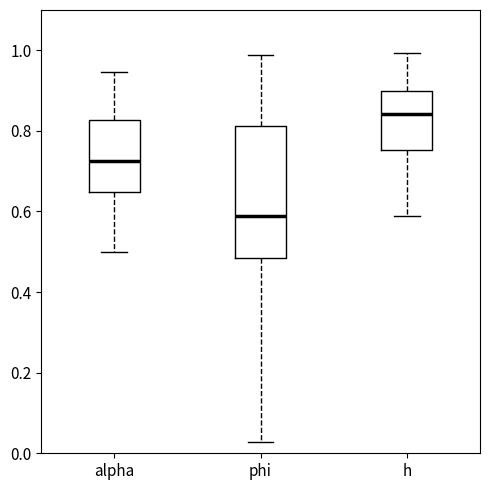

Reading left to right, read every box against the y-axis: the position of its median line, the range the box covers, and the ends of its whiskers. The values are not printed on the chart, so give them approximately, as read against the axis.

alpha: median 0.72, box 0.64 to 0.82, whiskers 0.50 to 0.94
phi: median 0.58, box 0.48 to 0.82, whiskers 0.02 to 0.98
h: median 0.84, box 0.76 to 0.90, whiskers 0.58 to 1.00